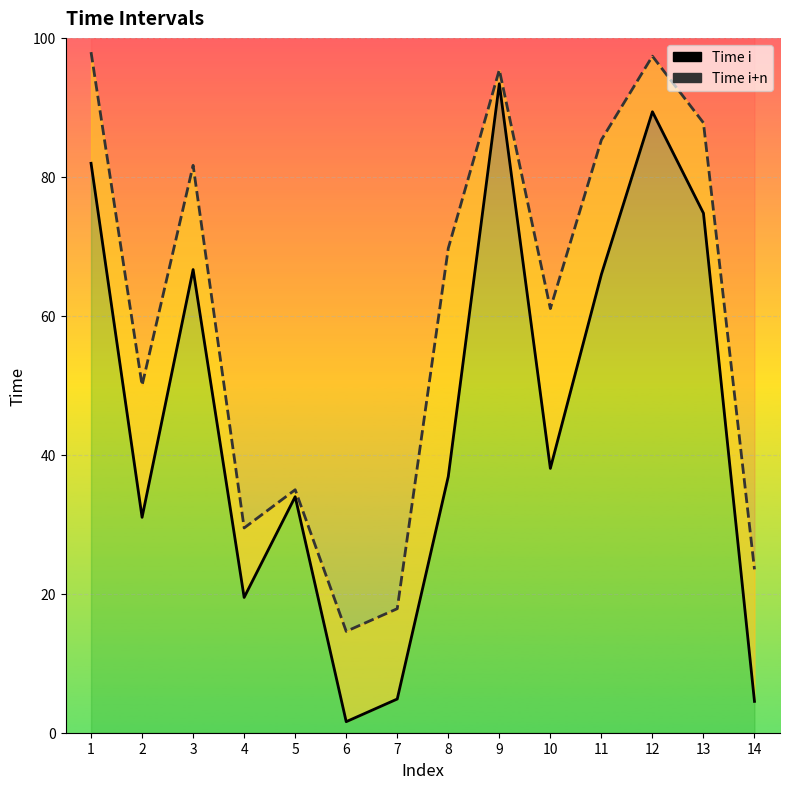

True or false: Time i and Time i+n cross at least once.

False